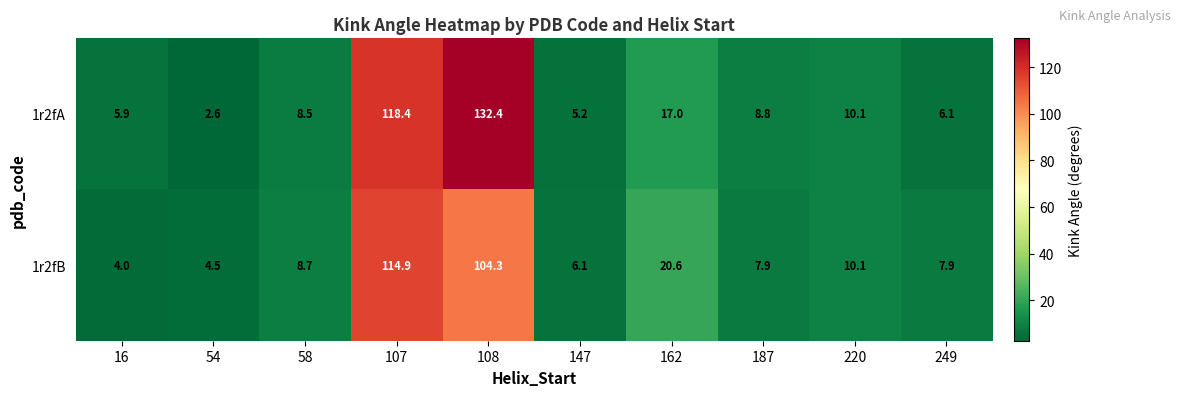

Which series has the widest spread of values?

1r2fA